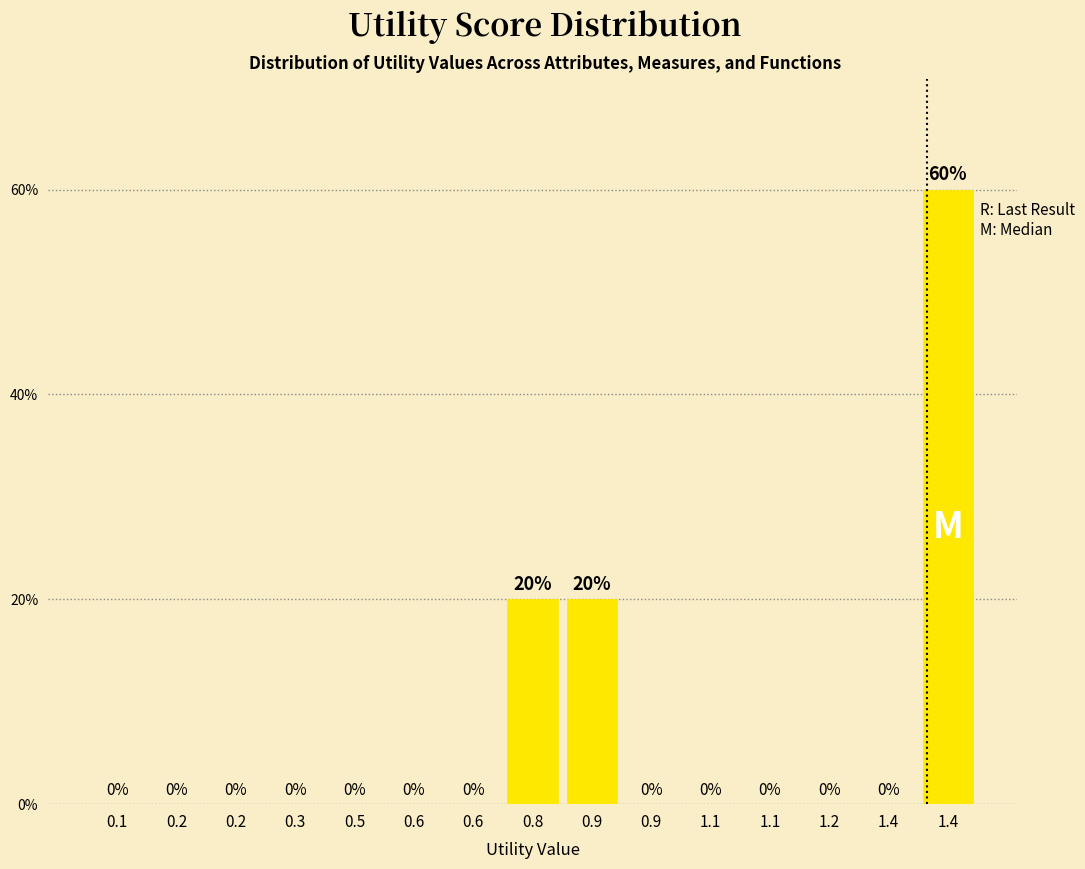

How many series are shown in this chart?

1